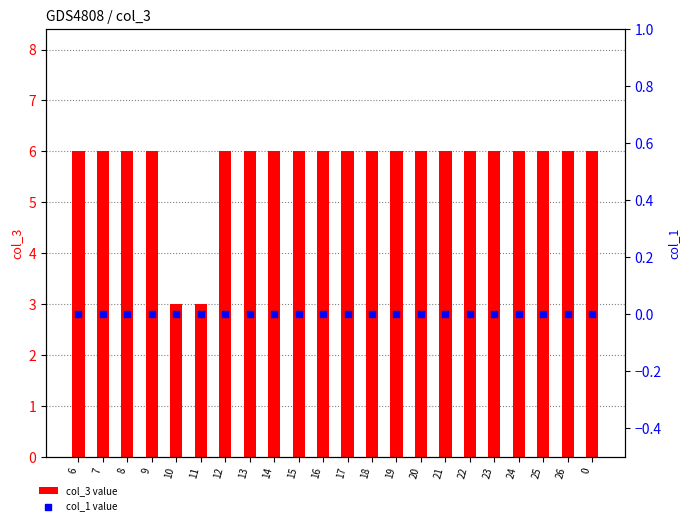

Which series contains the highest Y value?

col_3 value